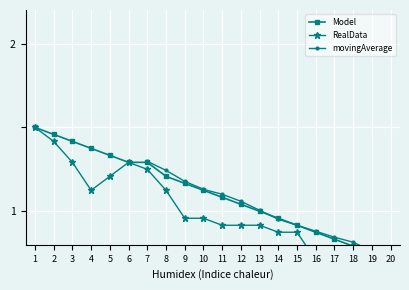

Between 8 and 9, which is larger?

8